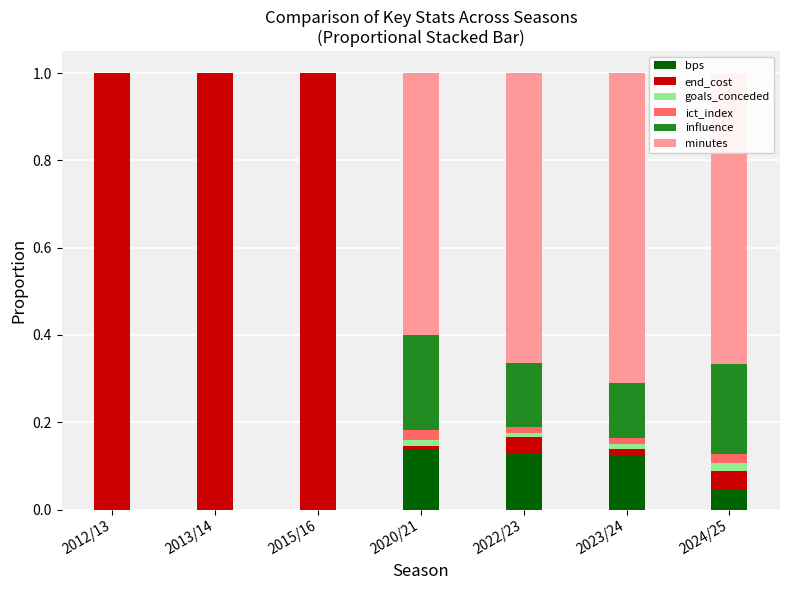

What is the total value across all series at 2013/14?

1.0